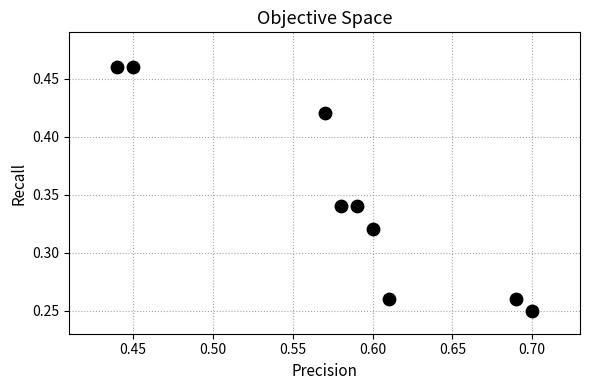

What is the average X value?

0.6